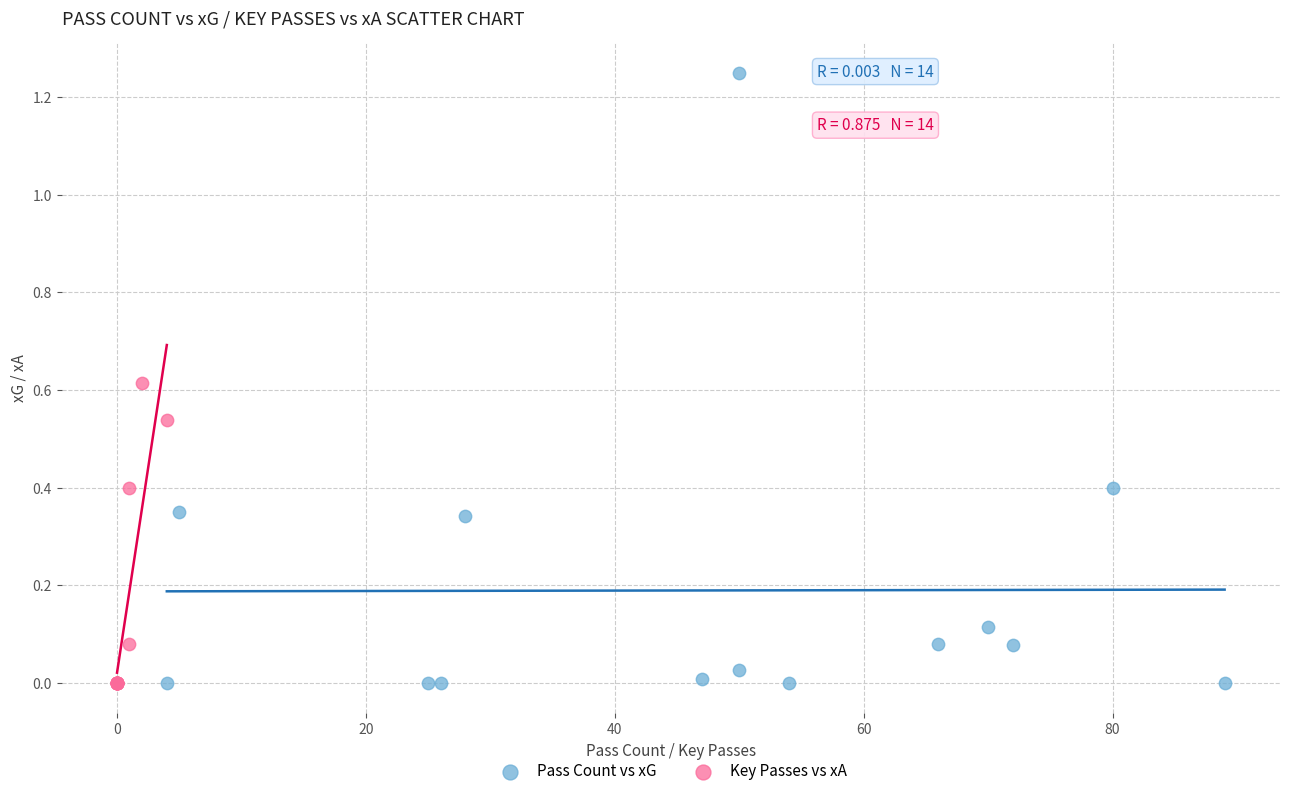

Which series has the widest spread of Y values?

Pass Count vs xG